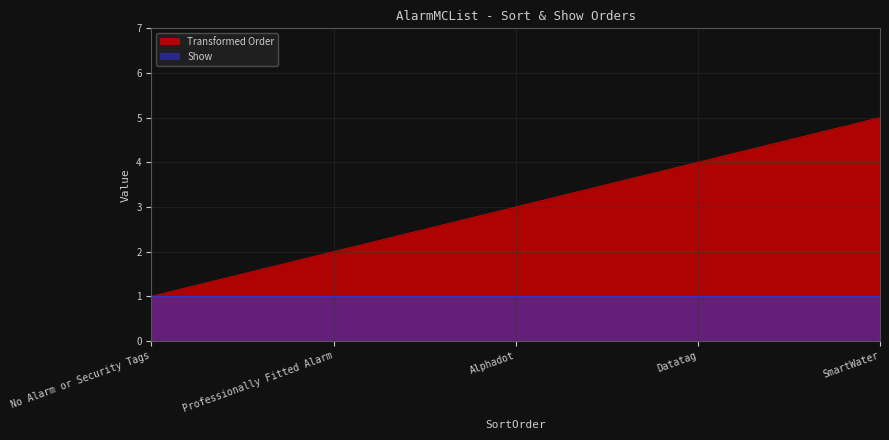

List the series in order of their peak value, lowest first.

Show, Transformed Order